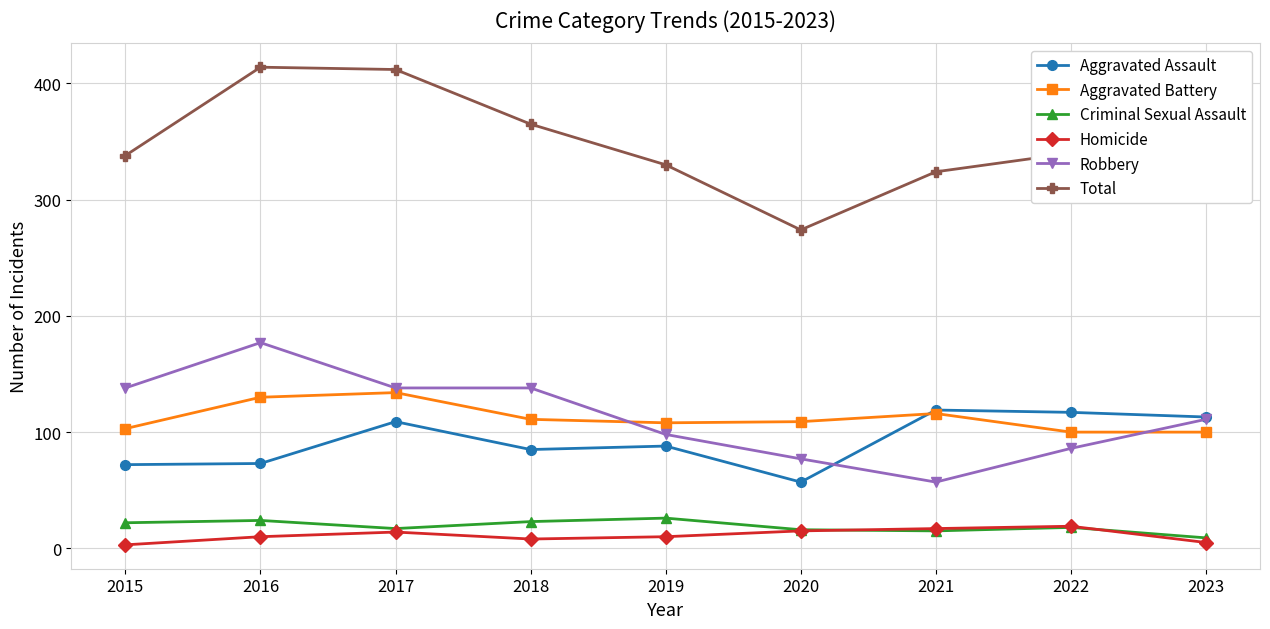

Where is the first local minimum for Total?

2020